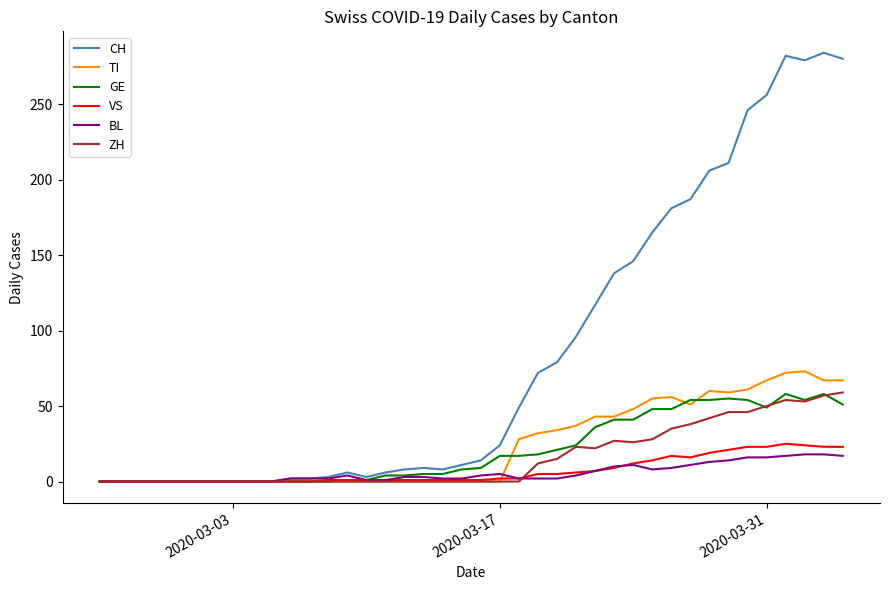

Which series has the largest total across all categories?

CH